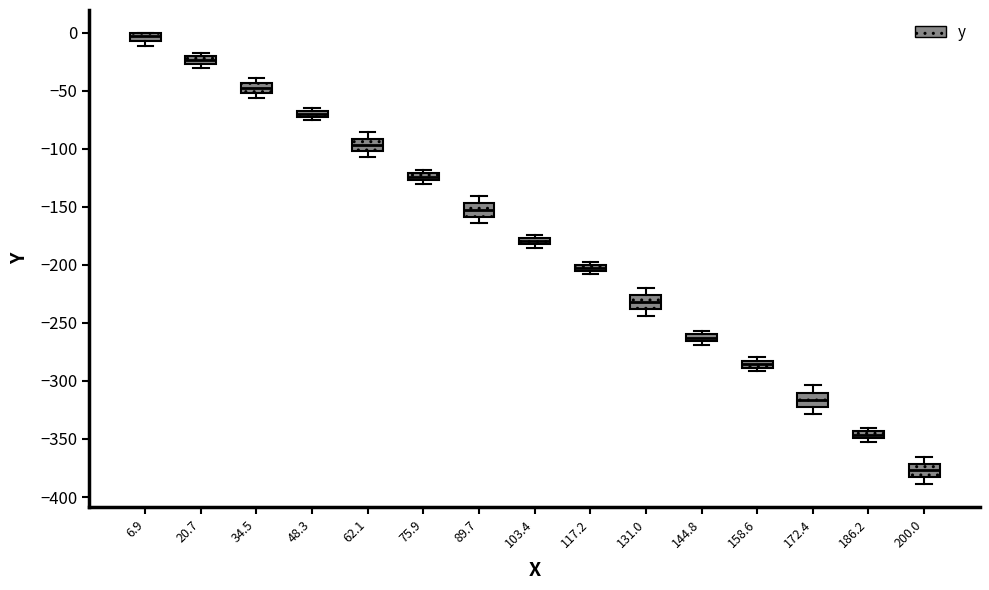

Where is the upper edge of the box at x = 6.9 on the y-axis? The values are not printed on the chart, so give them approximately, as read against the axis.

0